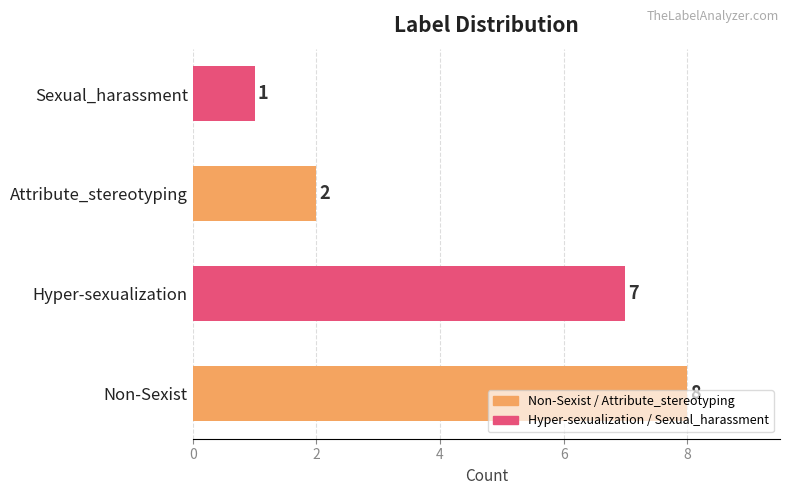

Between Attribute_stereotyping and Sexual_harassment, which is larger?

Attribute_stereotyping